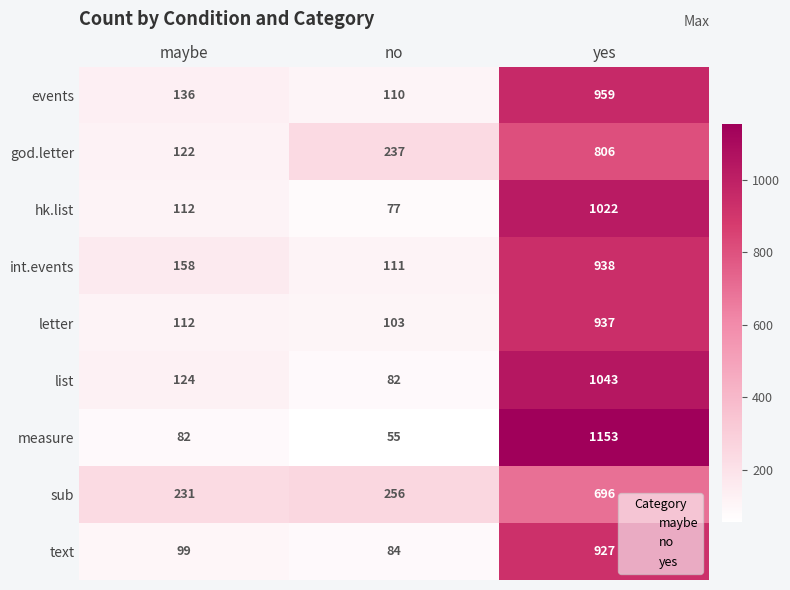

What is the maximum value shown in the chart?

1153